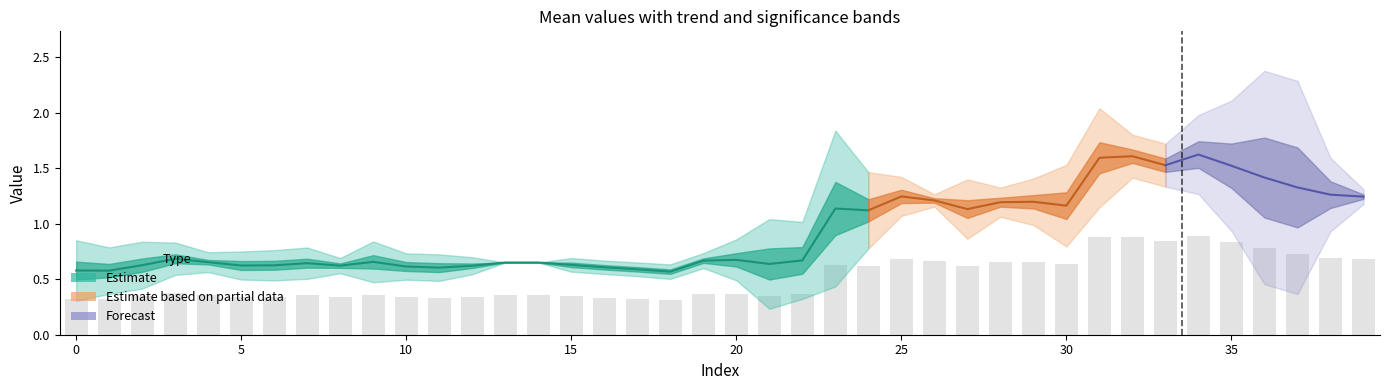

What is the difference between the maximum and minimum values in the mean series?

1.1